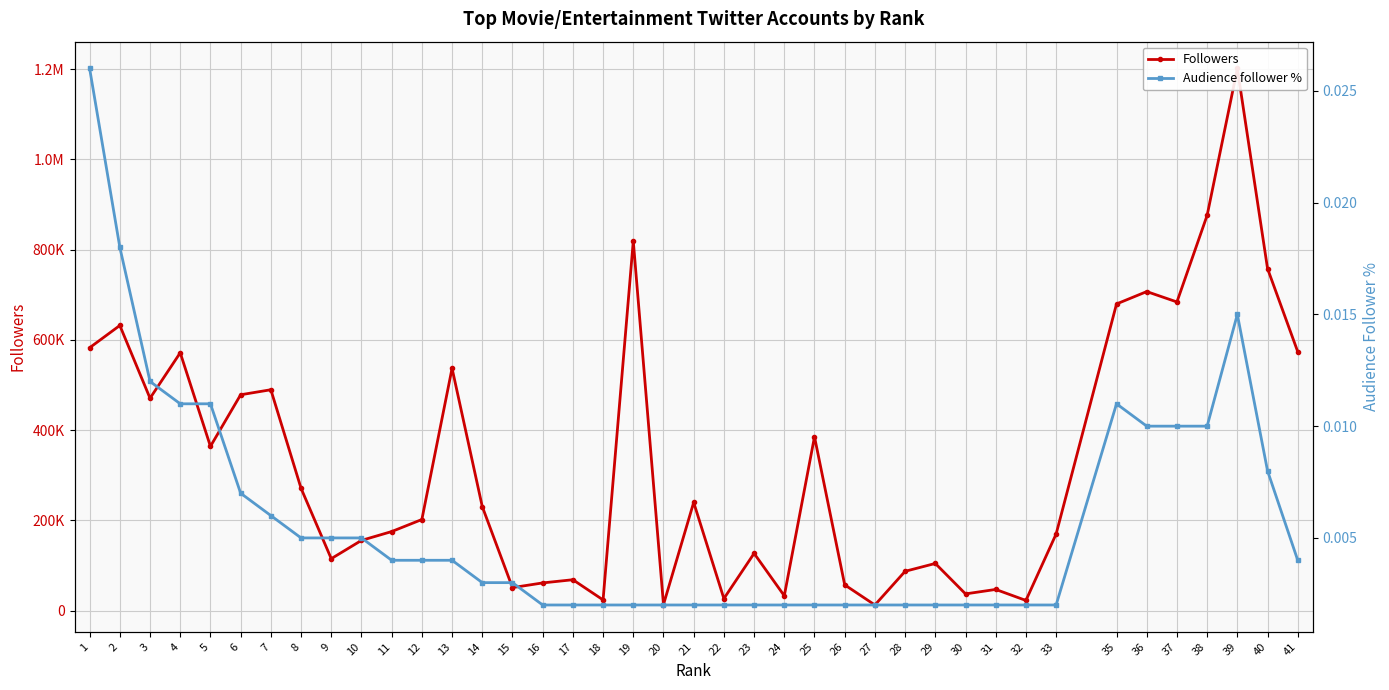

How many lines are shown in the chart?

2